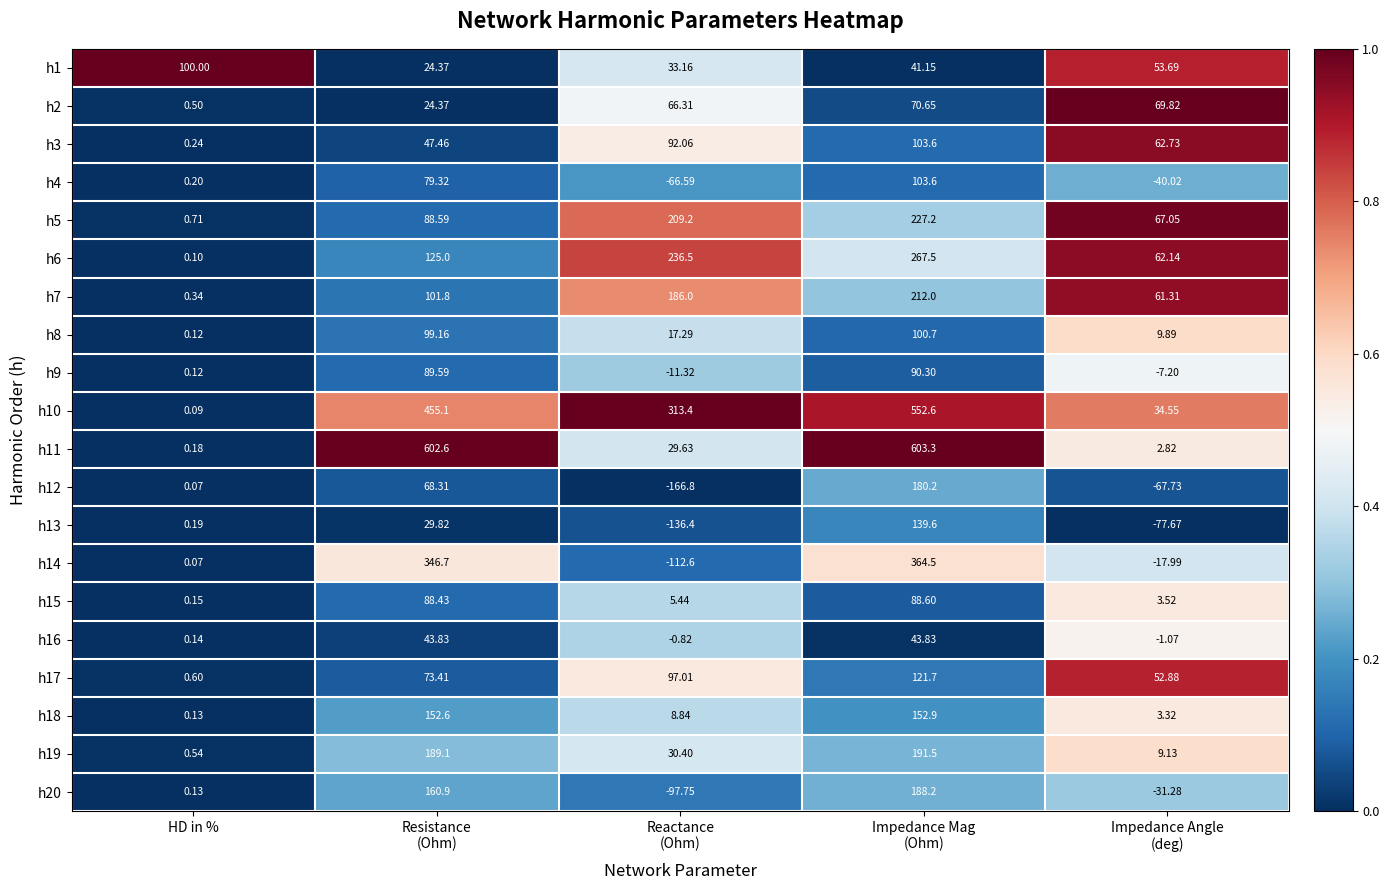

At which label does h6 reach its minimum?

HD in %